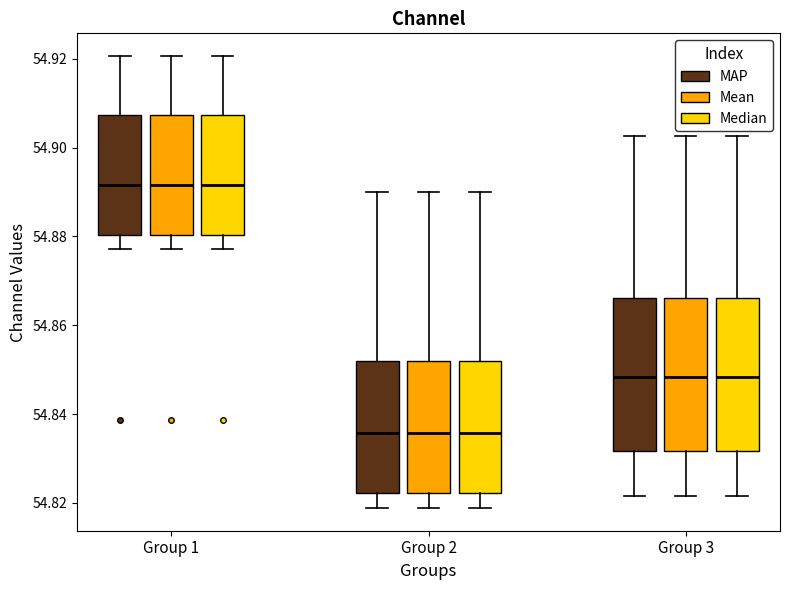

Where is the upper edge of the box for Group 1 (Mean) on the y-axis? The values are not printed on the chart, so give them approximately, as read against the axis.

54.908